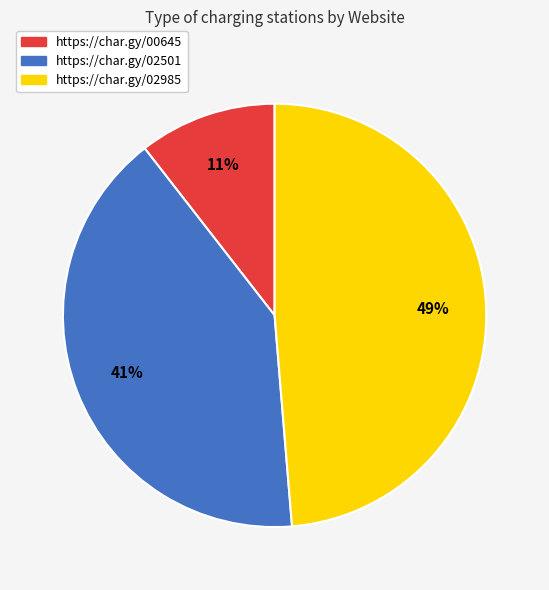

Which slice is the smallest?

https://char.gy/00645